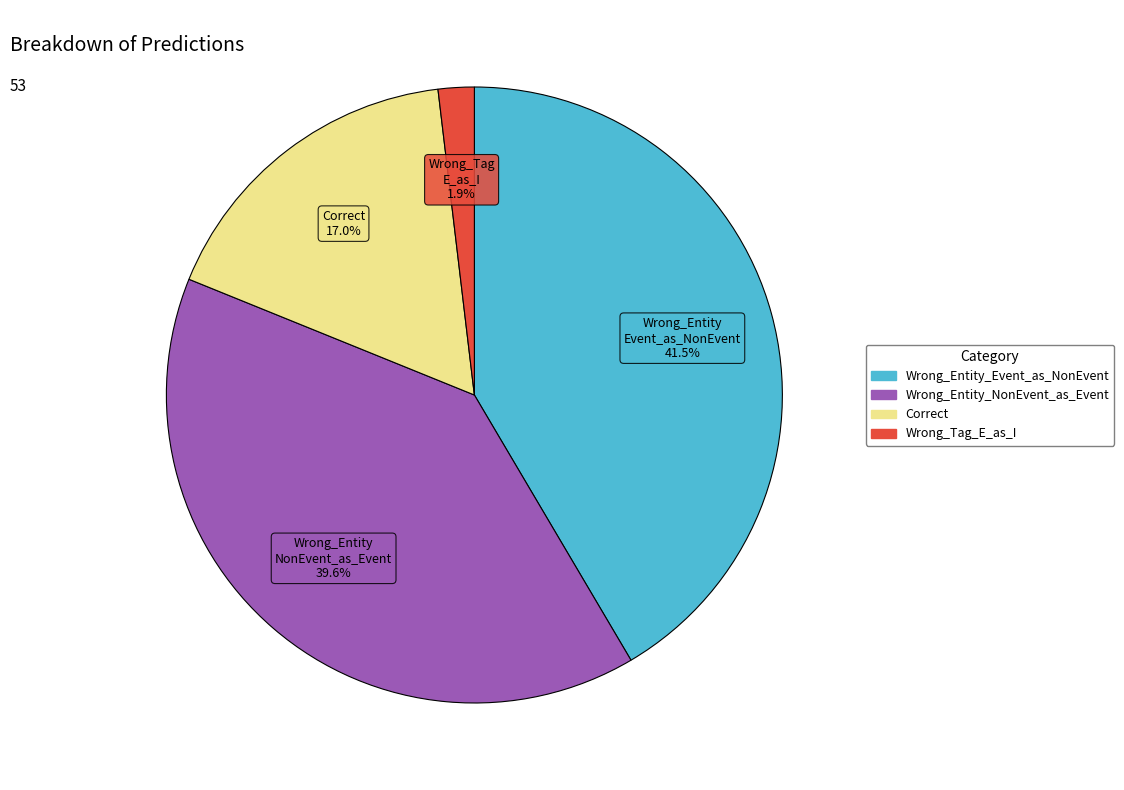

The Wrong_Entity_NonEvent_as_Event slice represents 52% of the pie. True or false?

False